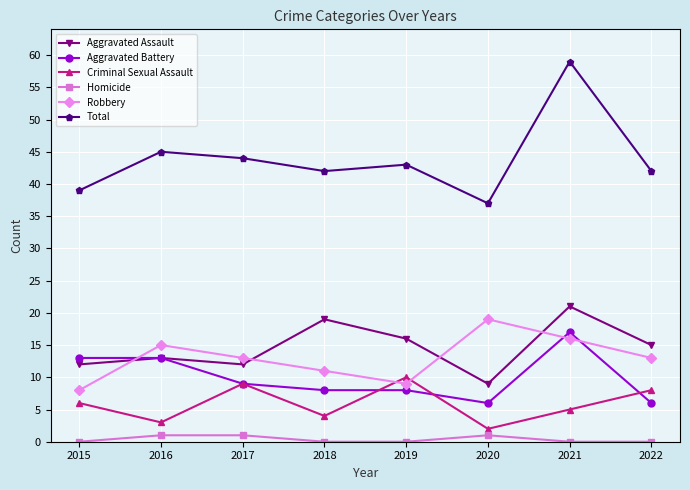

What are all the series names shown in the legend?

Aggravated Assault, Aggravated Battery, Criminal Sexual Assault, Homicide, Robbery, Total